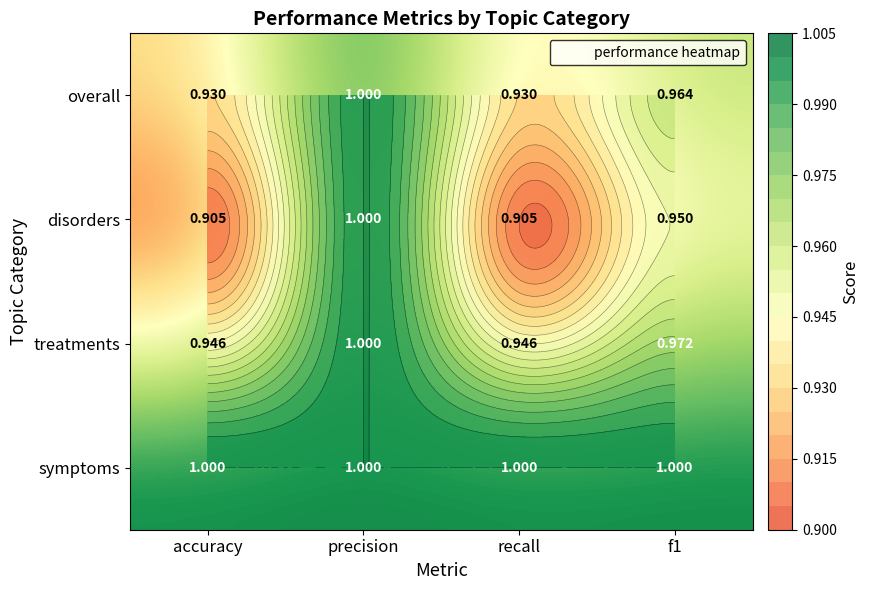

The value of symptoms at recall is 1.0. True or false?

True